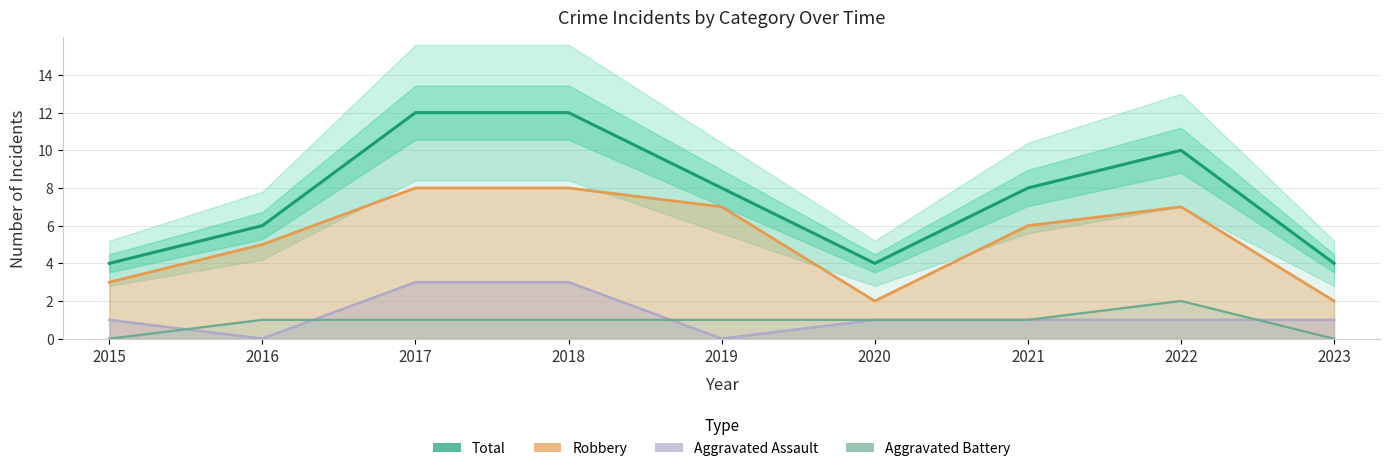

Reading left to right, transcribe all the data shown in this chart.

Total: 4	6	12	12	8	4	8	10	4
Robbery: 3	5	8	8	7	2	6	7	2
Aggravated Assault: 1	0	3	3	0	1	1	1	1
Aggravated Battery: 0	1	1	1	1	1	1	2	0